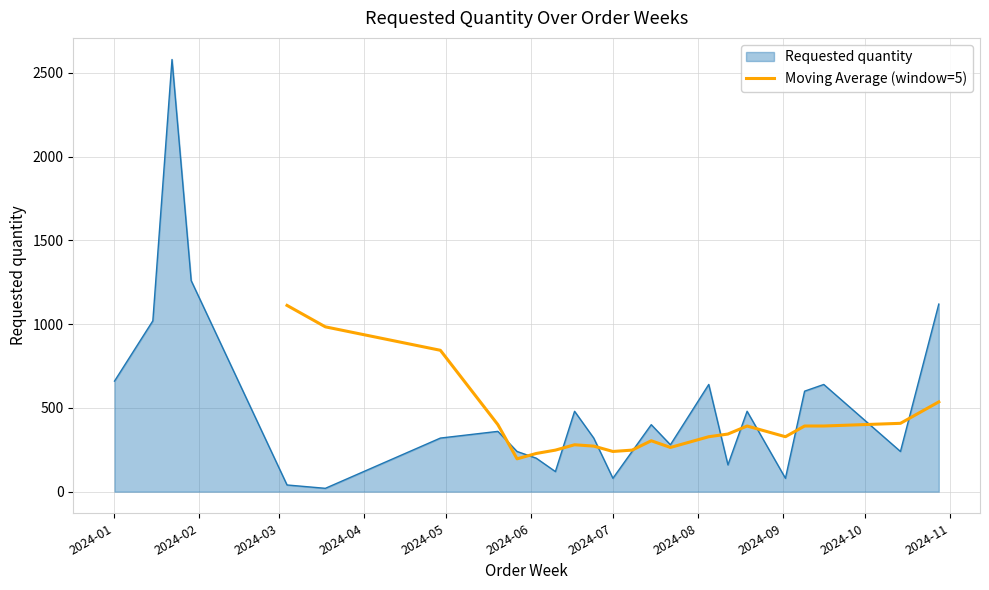

True or false: there are more than 2 points higher than both neighbors.

True